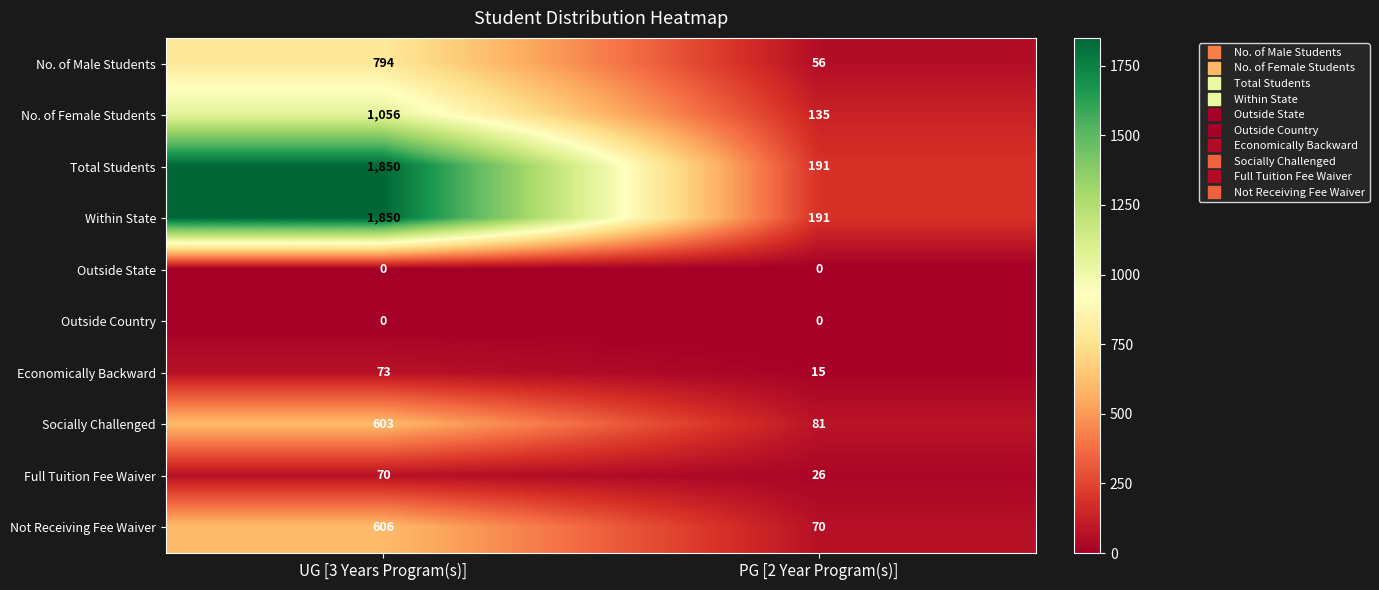

At which category is the sum across all series the highest?

UG [3 Years Program(s)]